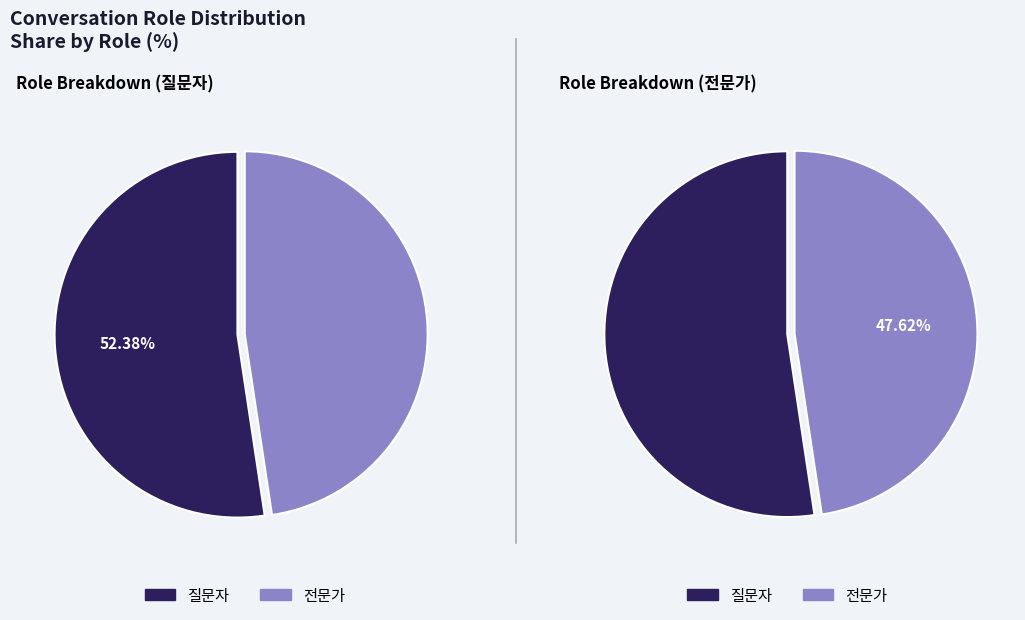

To the nearest percent, what portion does 질문자 represent?

52%